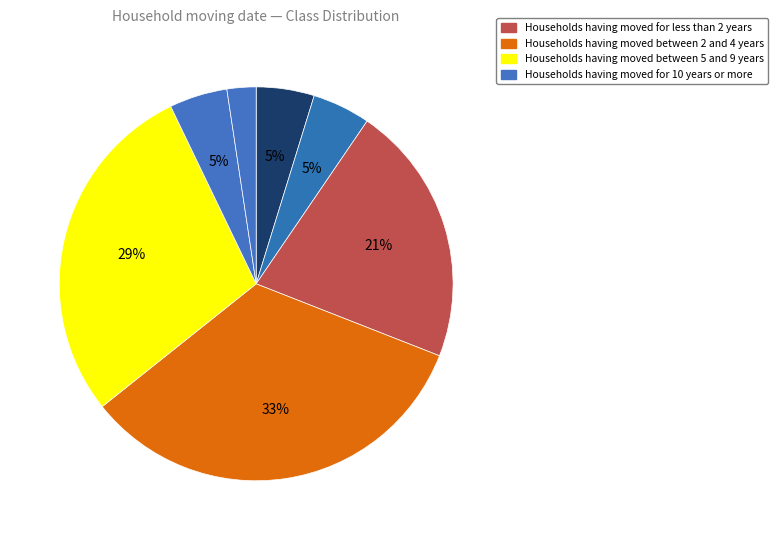

Is there a majority slice in this chart?

No